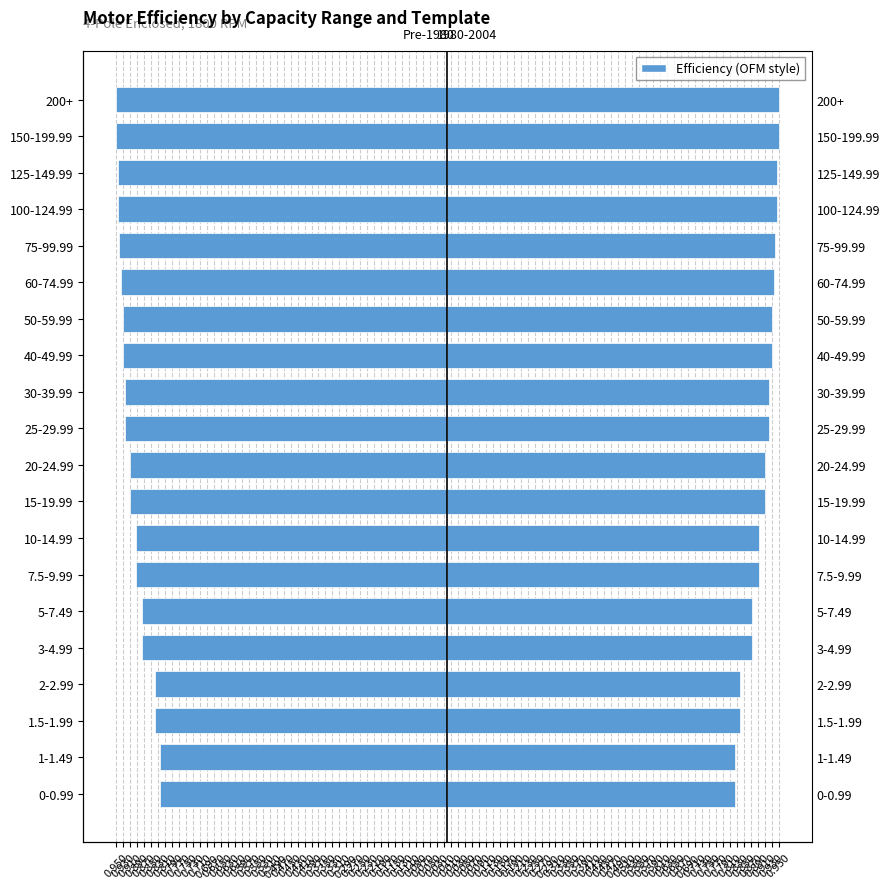

The DOE Ref Pre-1980 series shows -1.6 at 50-59.99. True or false?

False